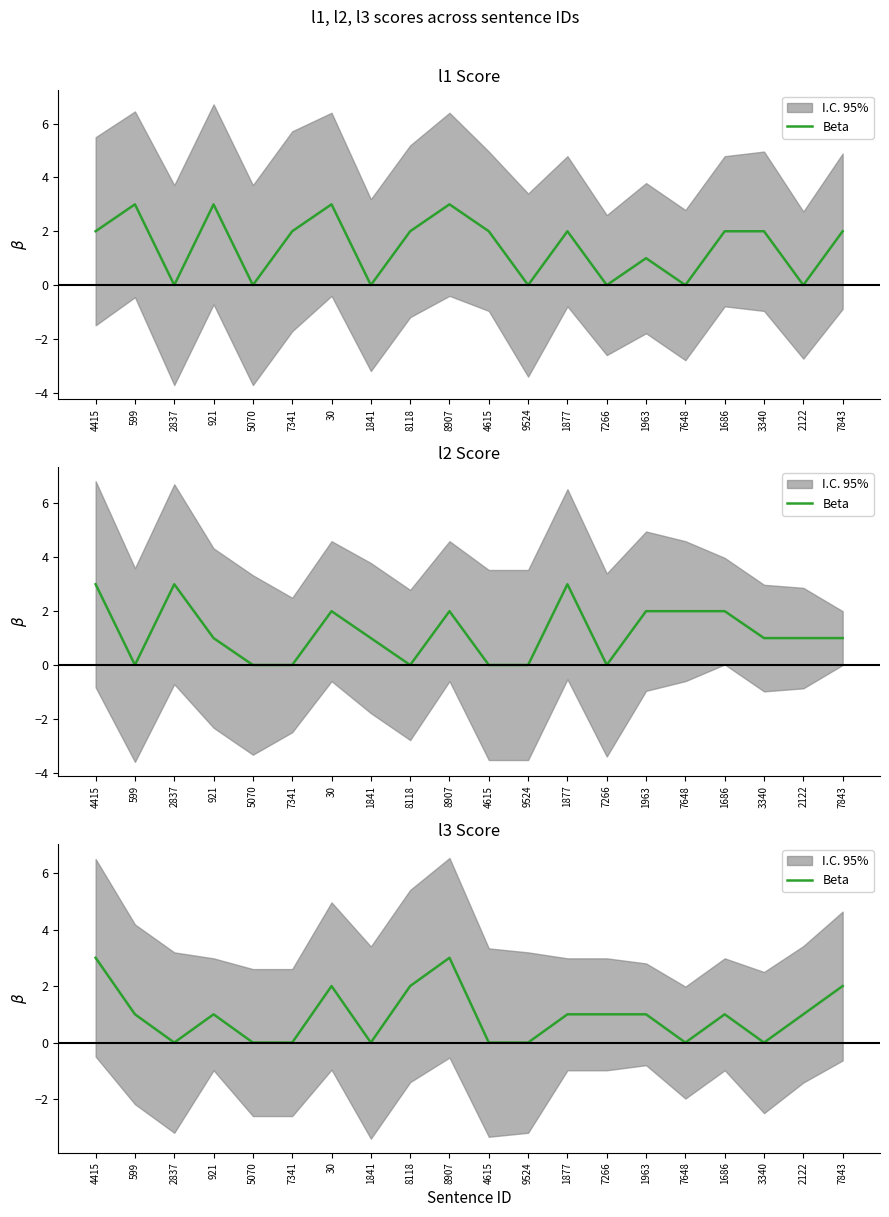

What is the sum of all values?

19